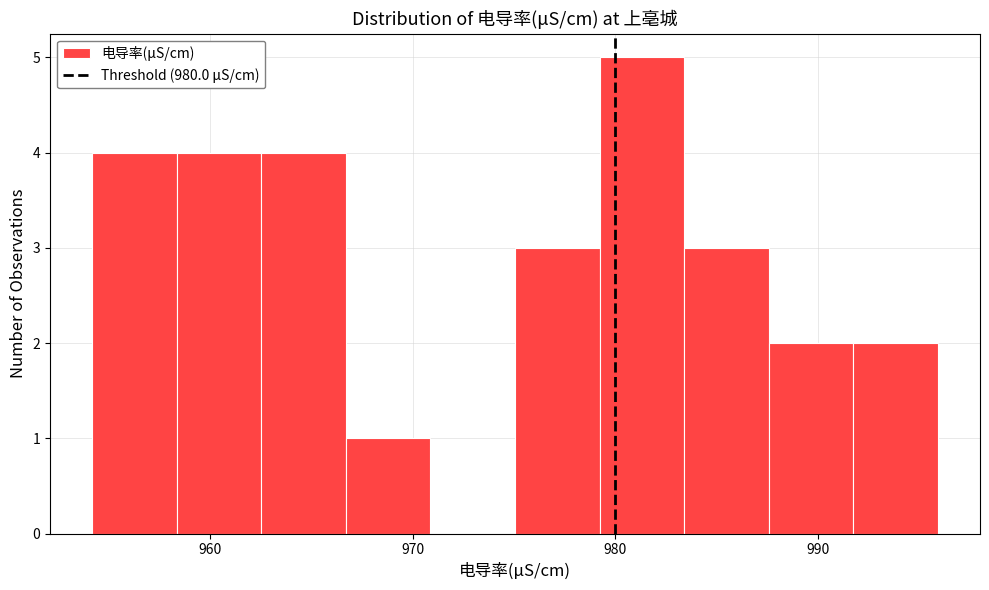

Reading left to right, transcribe this chart: for each bar, give the range it covers on the x-axis and its height. Neither the bar edges nor the heights are printed on the chart, so give them approximately, as read against the axes.

954 to 958: 4
958 to 963: 4
963 to 967: 4
967 to 971: 1
971 to 975: 0
975 to 979: 3
979 to 983: 5
983 to 988: 3
988 to 992: 2
992 to 996: 2